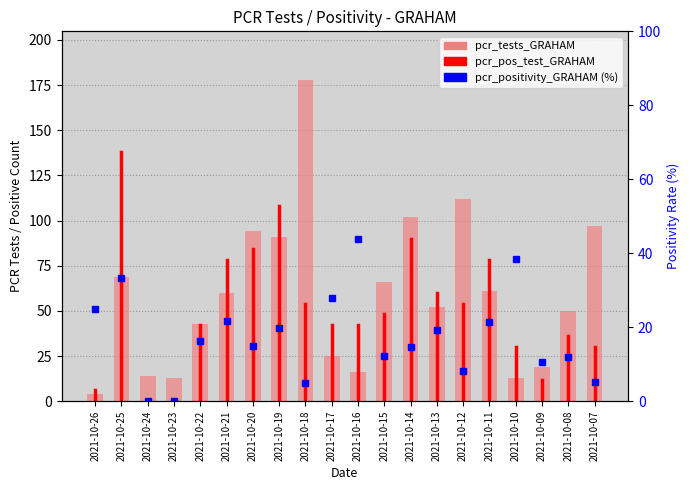

What is the sum of all pcr_tests_GRAHAM values?

1179.0